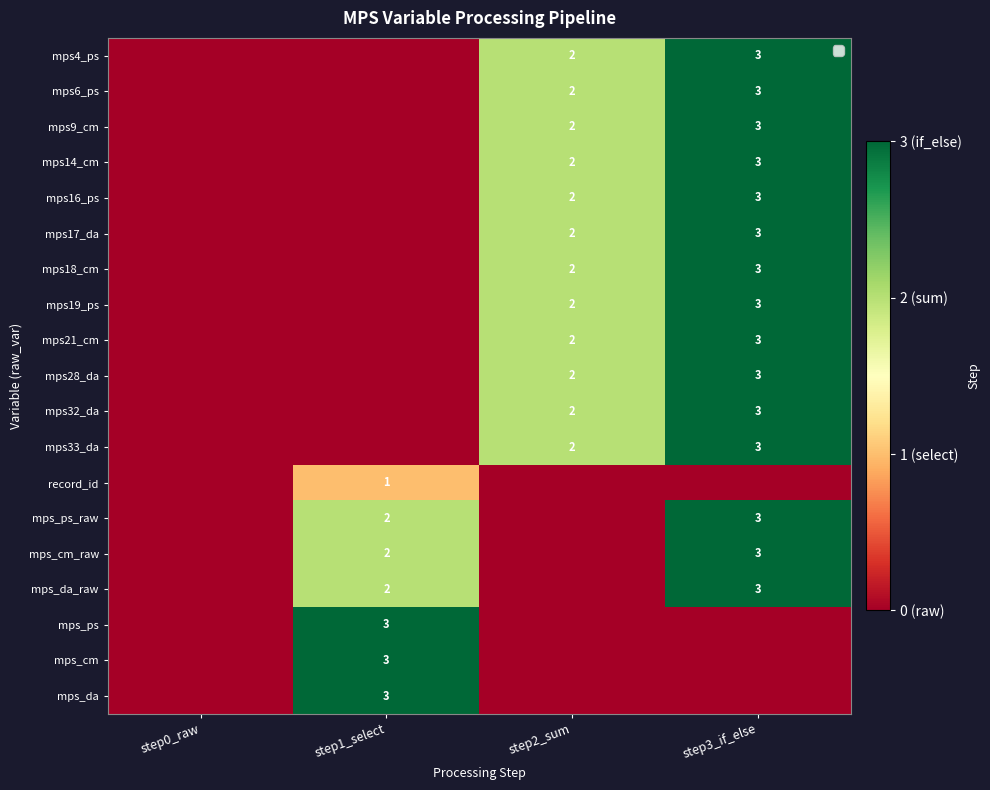

Is it true that mps14_cm equals 4 at step3_if_else?

False